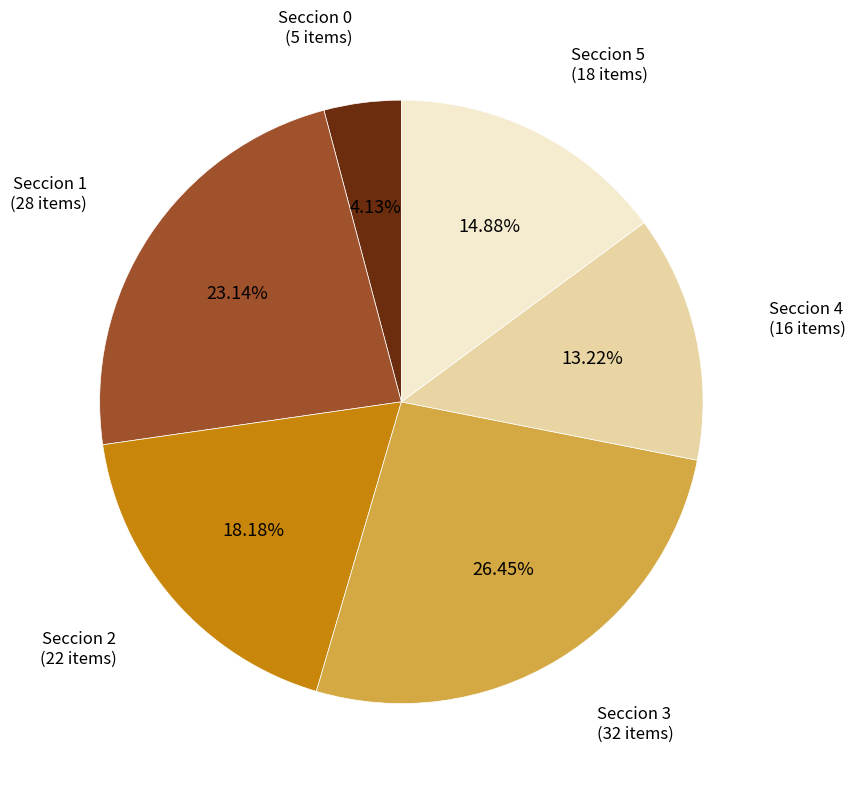

Is there a majority slice in this chart?

No